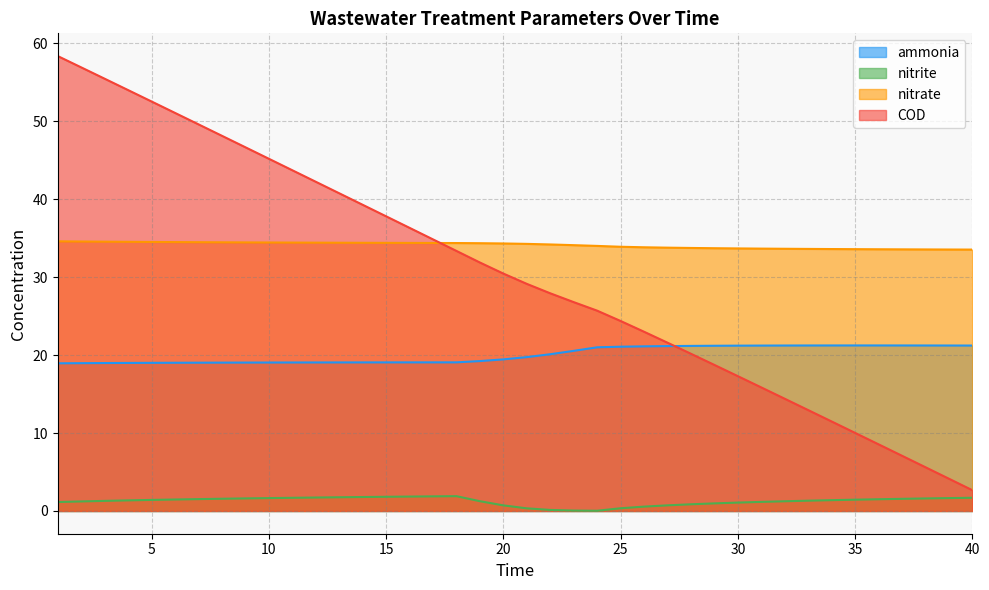

Where is nitrate nearest to the value 34?

24